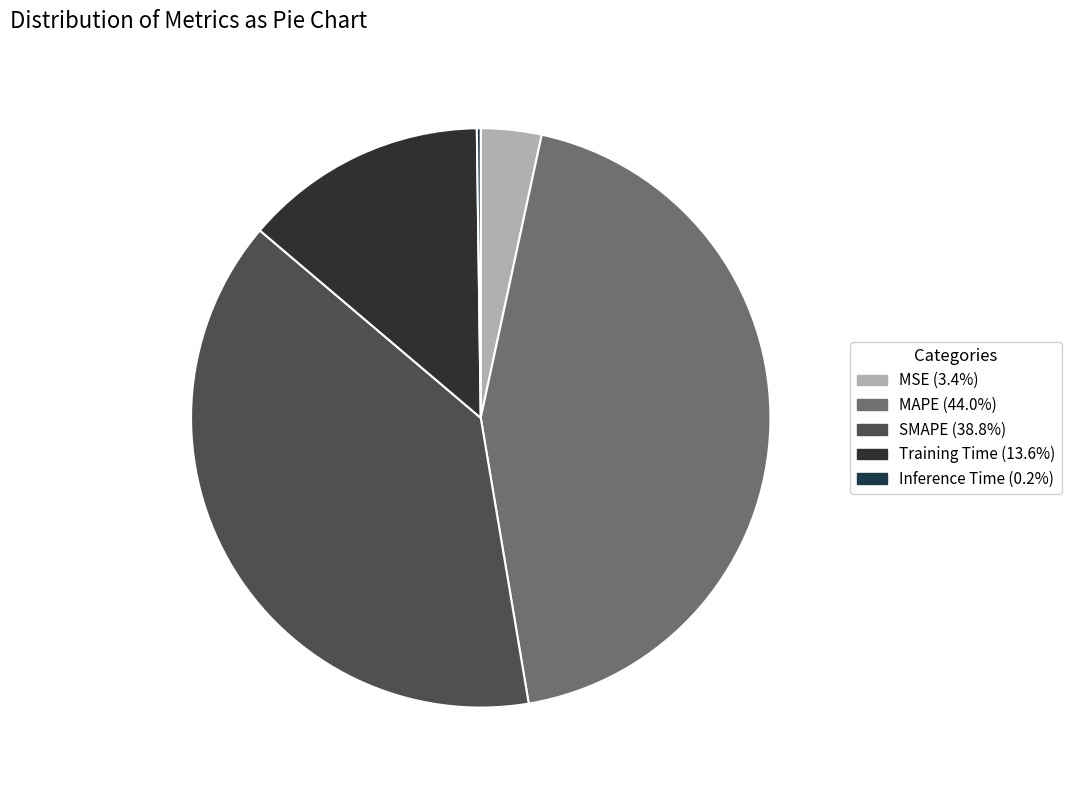

Is MAPE the majority of the pie?

No